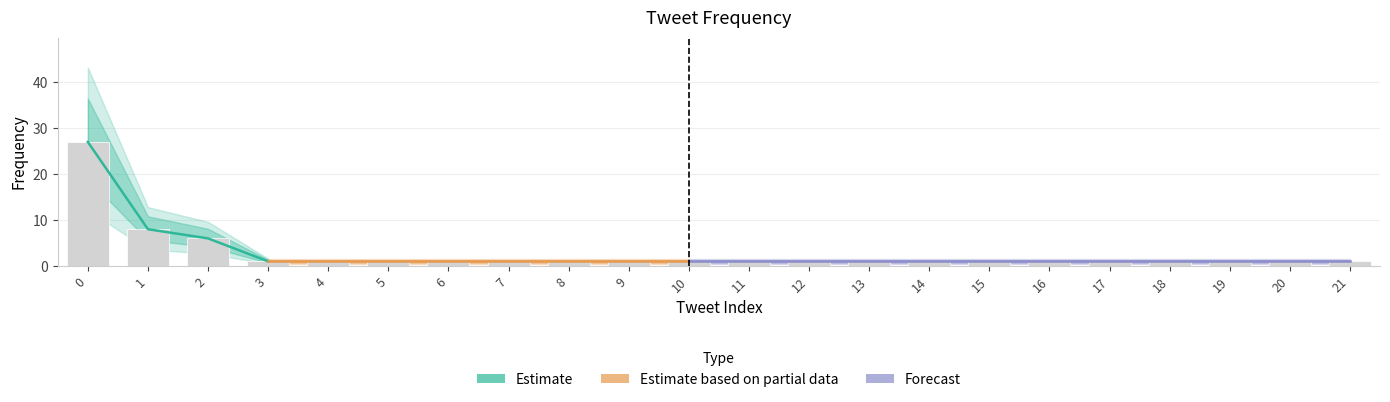

Reading left to right, transcribe all the data shown in this chart.

27	8	6	1	1	1	1	1	1	1	1	1	1	1	1	1	1	1	1	1	1	1